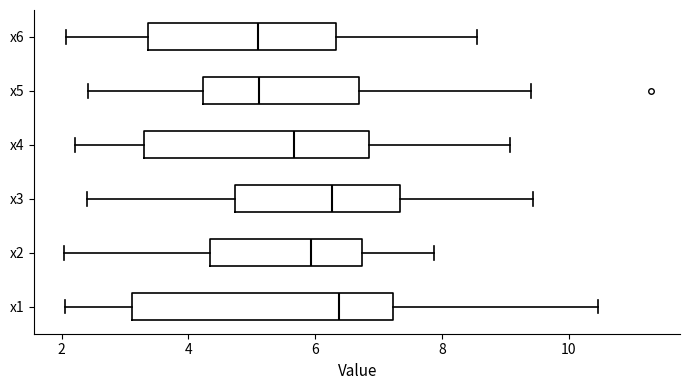

Reading bottom to top, read every box against the x-axis: the position of its median line, the range the box covers, and the ends of its whiskers. The values are not printed on the chart, so give them approximately, as read against the axis.

x1: median 6.4, box 3.2 to 7.2, whiskers 2.0 to 10.4
x2: median 6.0, box 4.4 to 6.8, whiskers 2.0 to 7.8
x3: median 6.2, box 4.8 to 7.4, whiskers 2.4 to 9.4
x4: median 5.6, box 3.2 to 6.8, whiskers 2.2 to 9.0
x5: median 5.2, box 4.2 to 6.6, whiskers 2.4 to 9.4
x6: median 5.2, box 3.4 to 6.4, whiskers 2.0 to 8.6